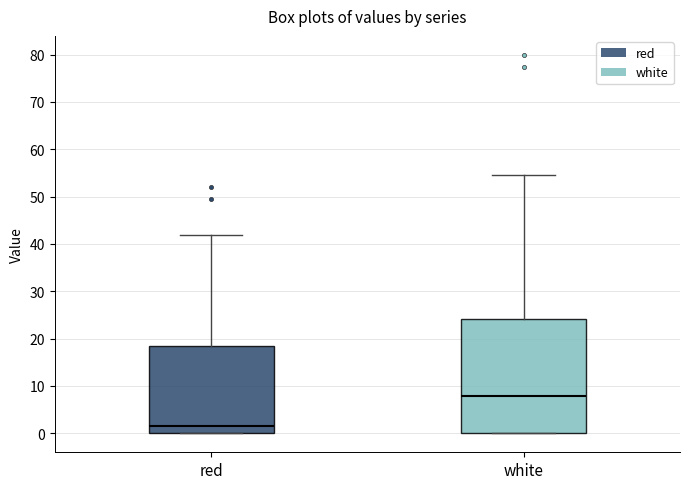

Reading left to right, read every box against the y-axis: the position of its median line, the range the box covers, and the ends of its whiskers. The values are not printed on the chart, so give them approximately, as read against the axis.

red: median 1, box 0 to 19, whiskers 0 to 42
white: median 8, box 0 to 24, whiskers 0 to 55